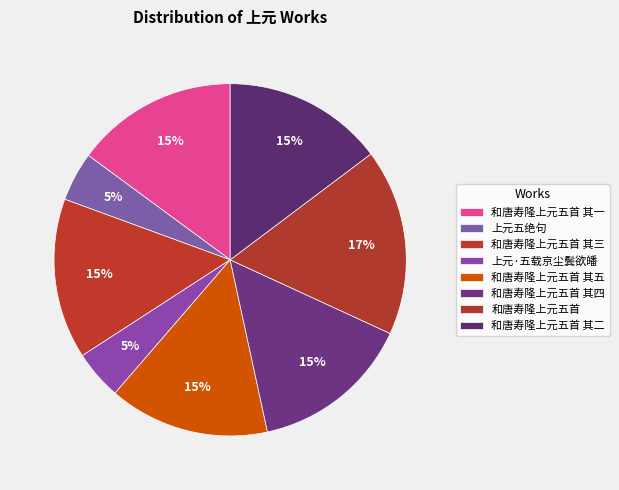

To the nearest percent, what portion does 和唐寿隆上元五首 其四 represent?

15%